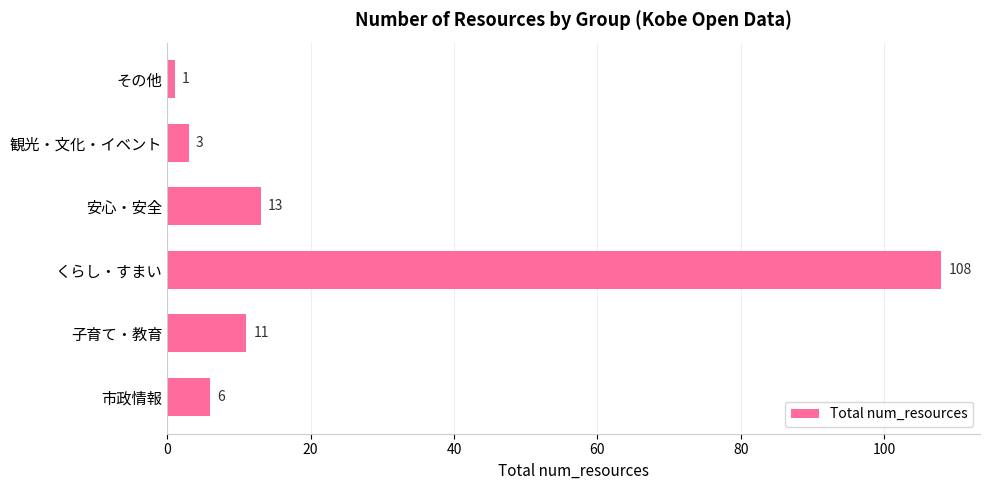

What is the maximum value shown in the chart?

108